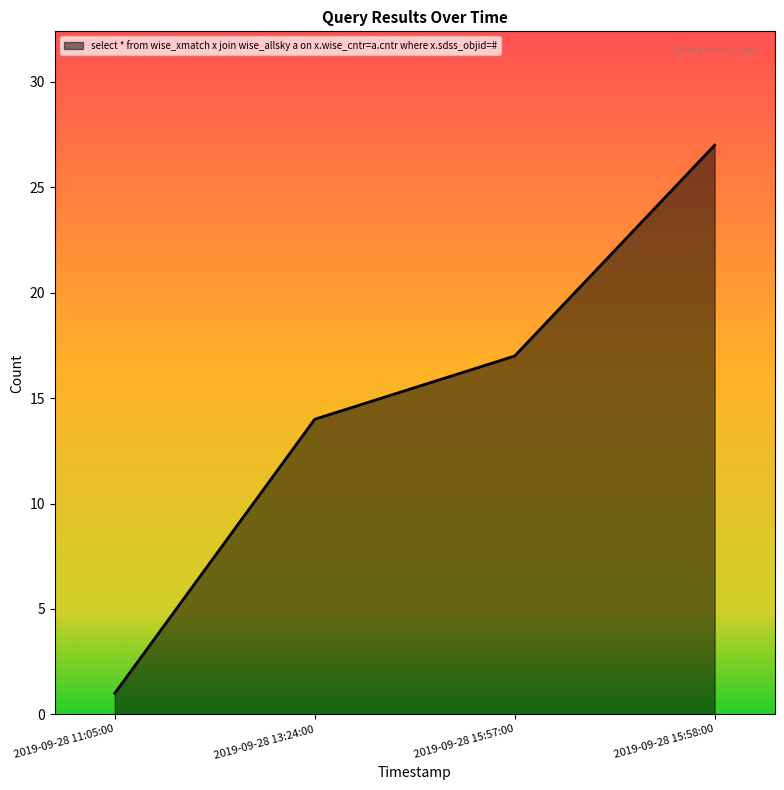

How many lines are shown in the chart?

1